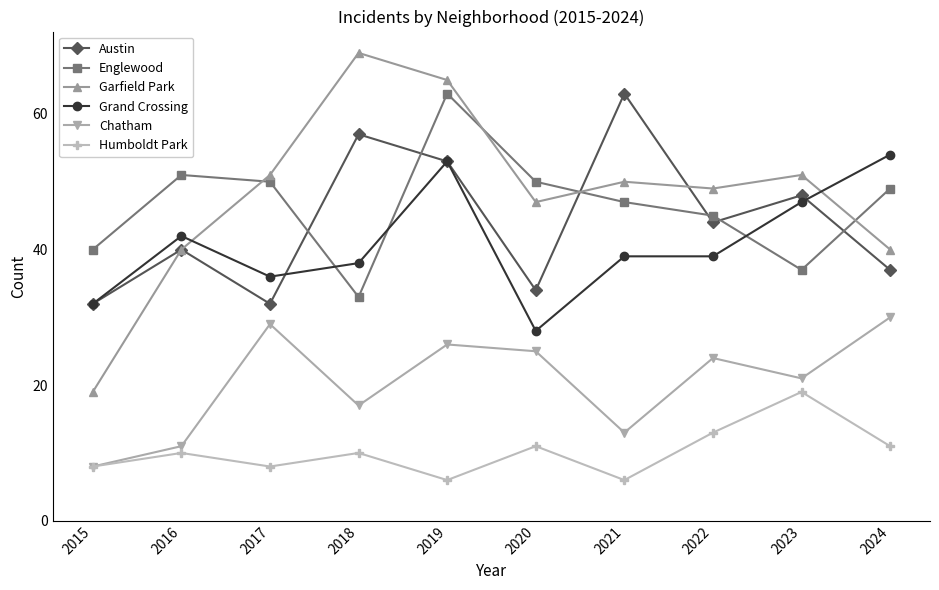

The value of Grand Crossing at 2018 is 56. True or false?

False